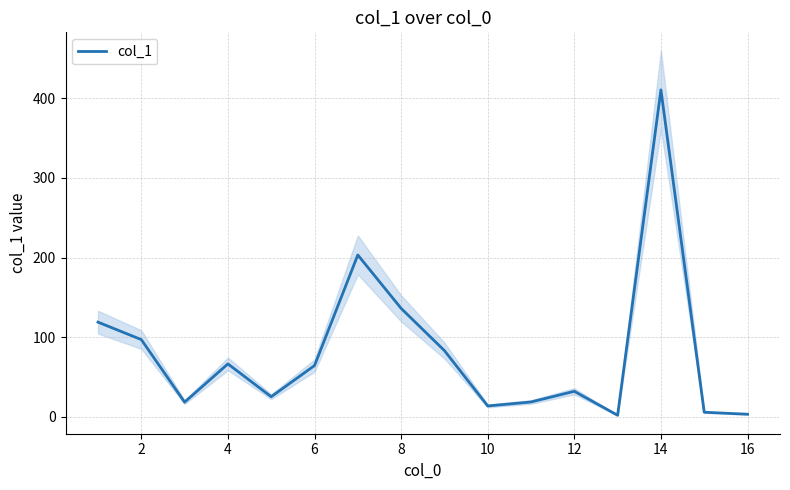

True or false: col_1 has a value of 32.2 at 12.

True